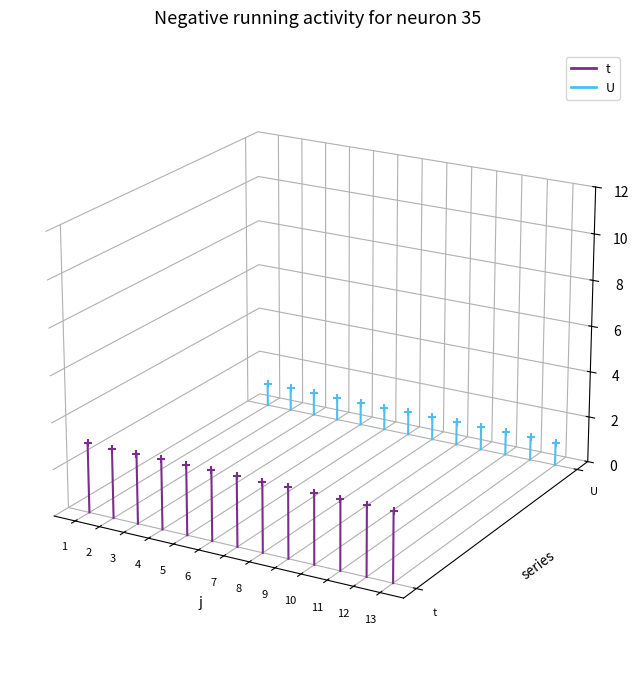

What is the total value across all series at 1?

-0.1